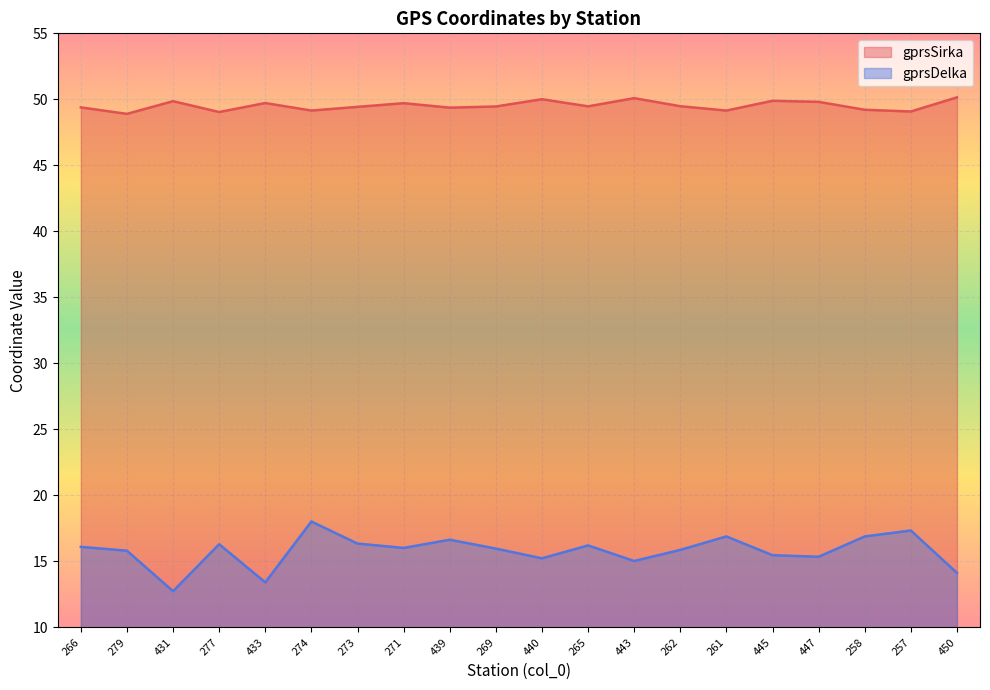

The value of gprsDelka at 447 is 3.5. True or false?

False